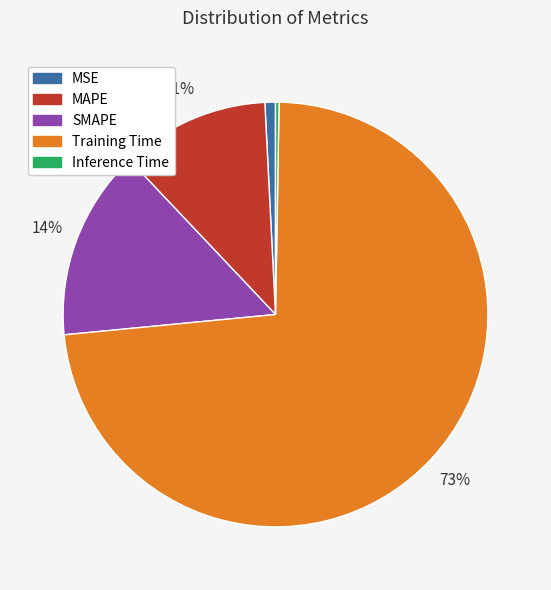

Which category has the biggest portion of the pie?

Training Time